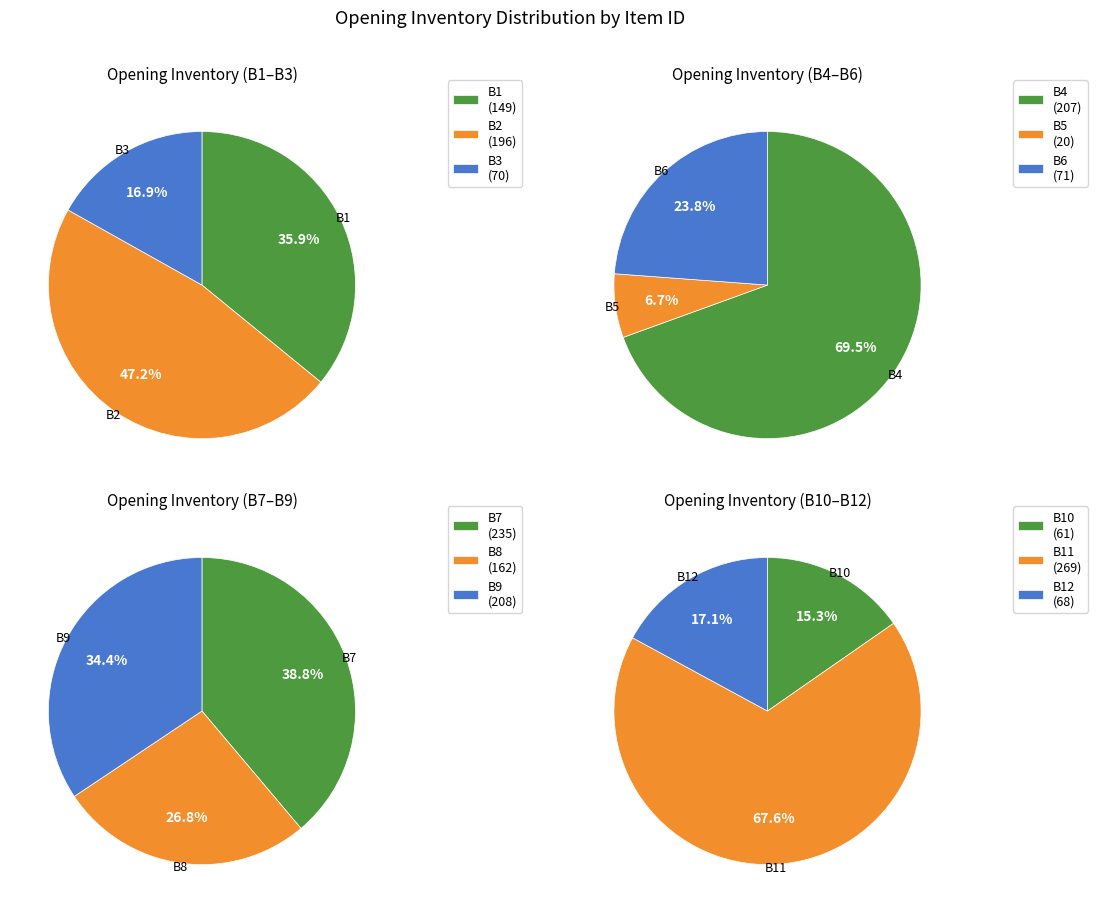

To the nearest percent, what is the combined percentage of B11 and B5?

17%